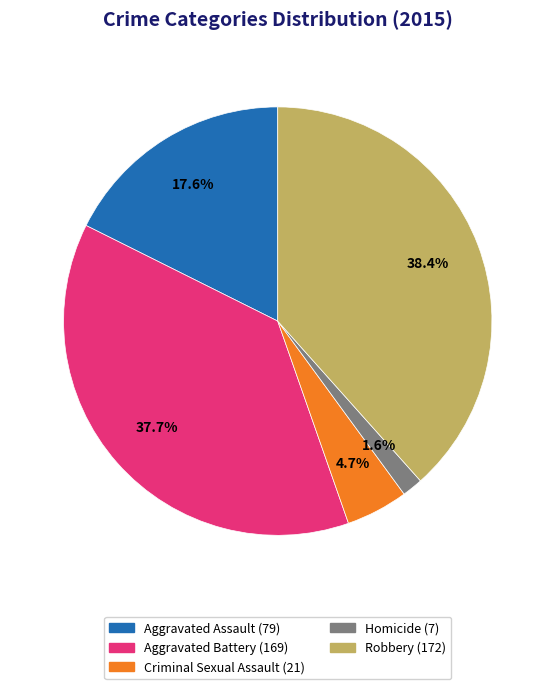

What percentage do Aggravated Battery and Robbery together represent?

76.1%